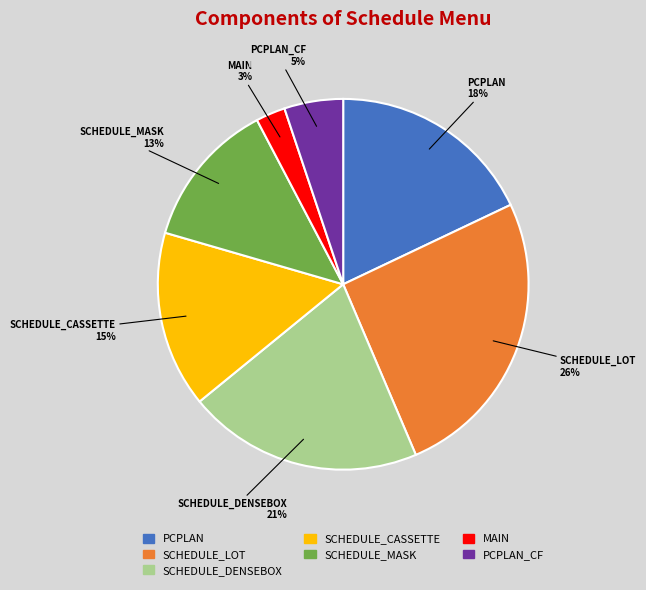

How many slices are in this pie chart?

7